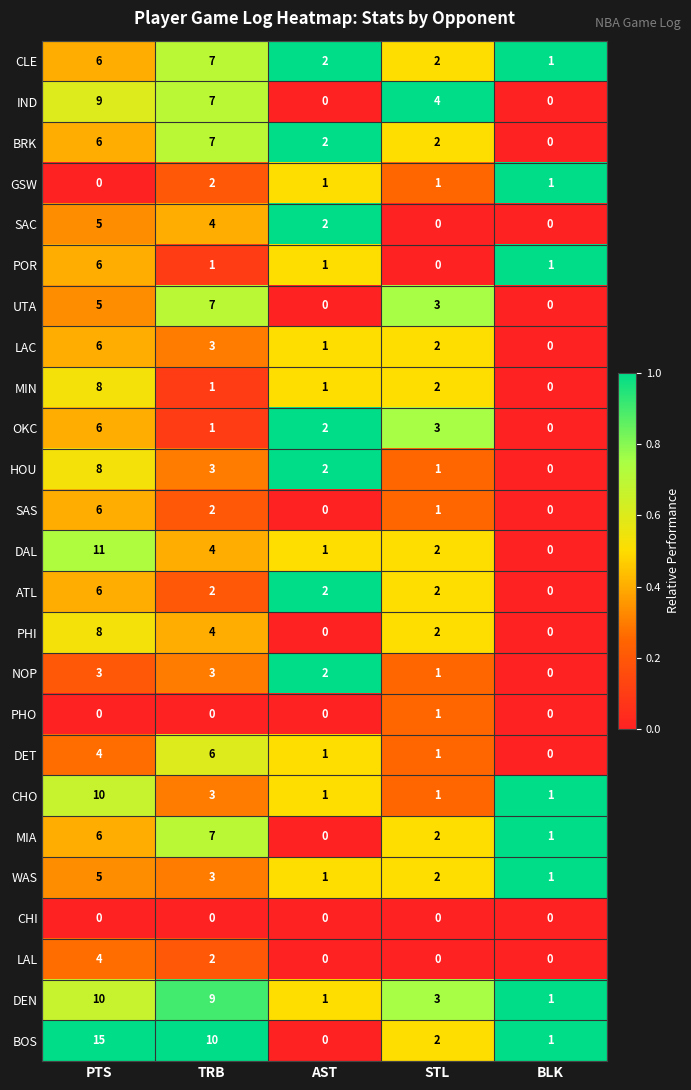

Which series has the largest total across all categories?

BOS